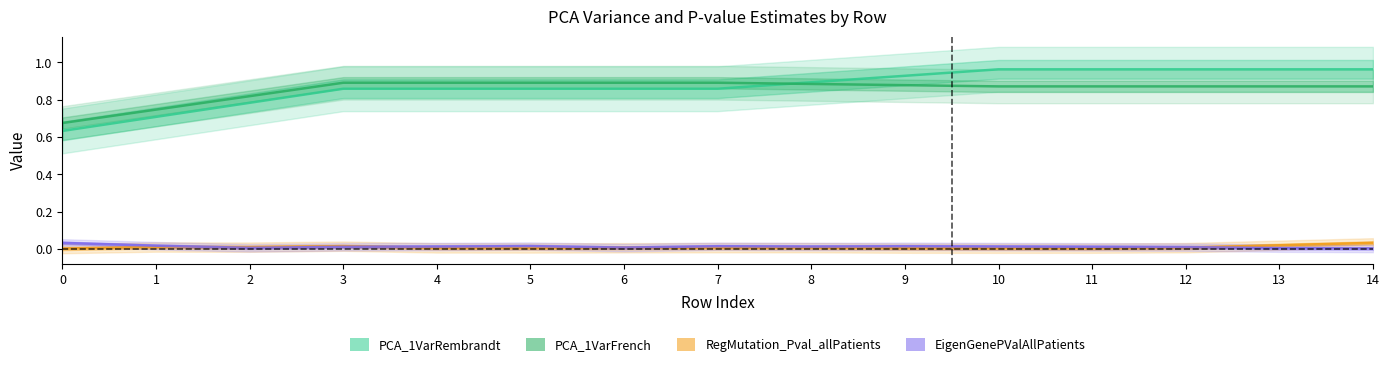

Is it true that EigenGenePValAllPatients equals 0.0 at 3?

False